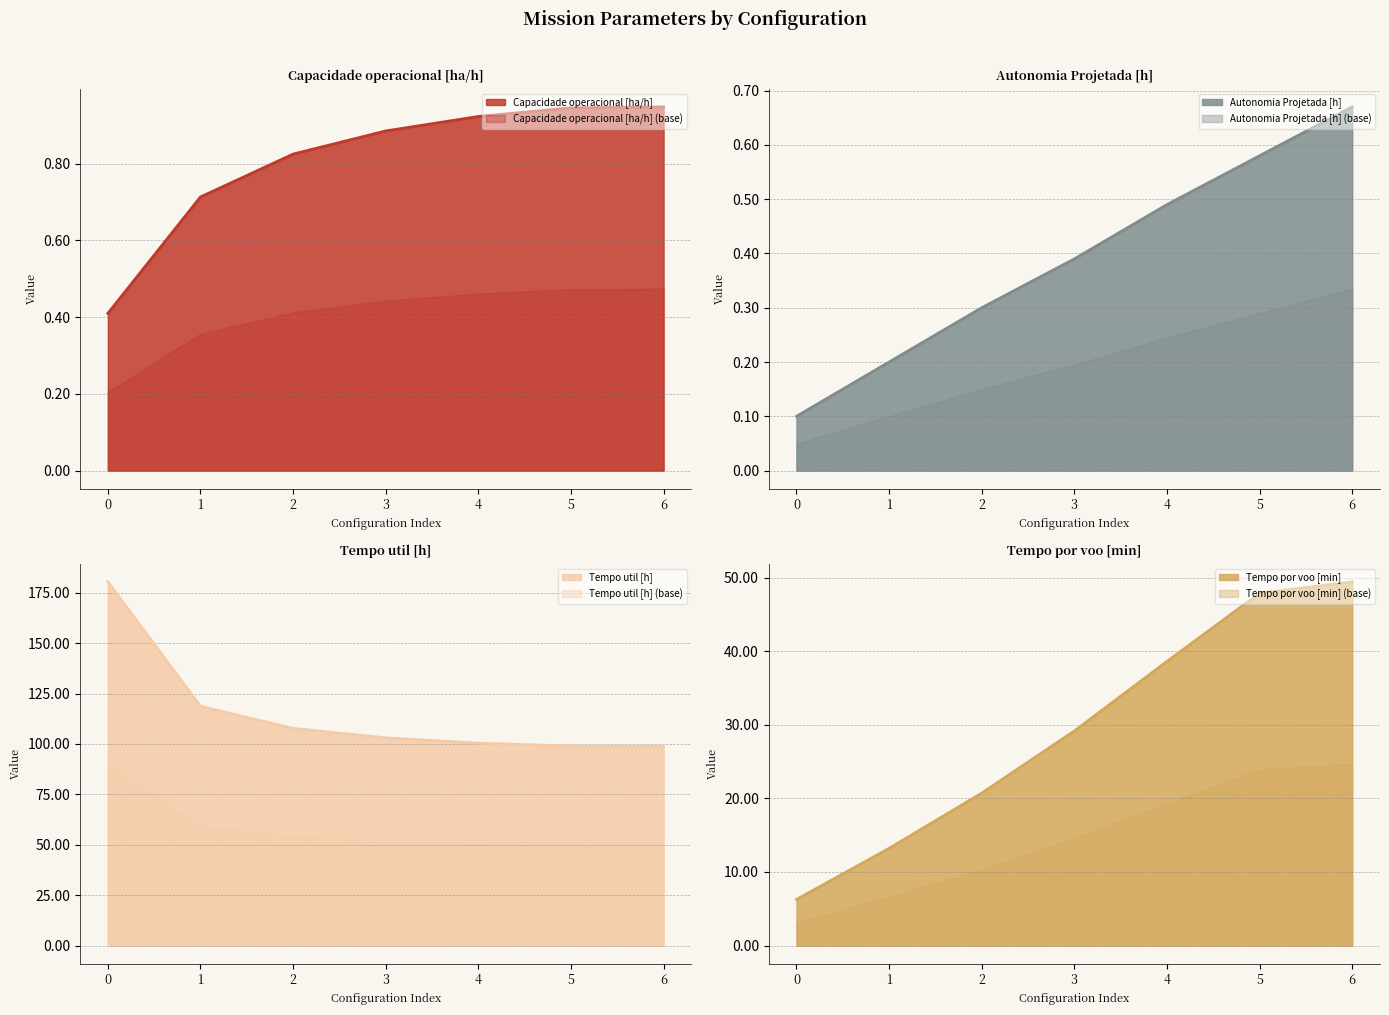

True or false: Tempo por voo [min] and Autonomia Projetada [h] cross at least once.

False